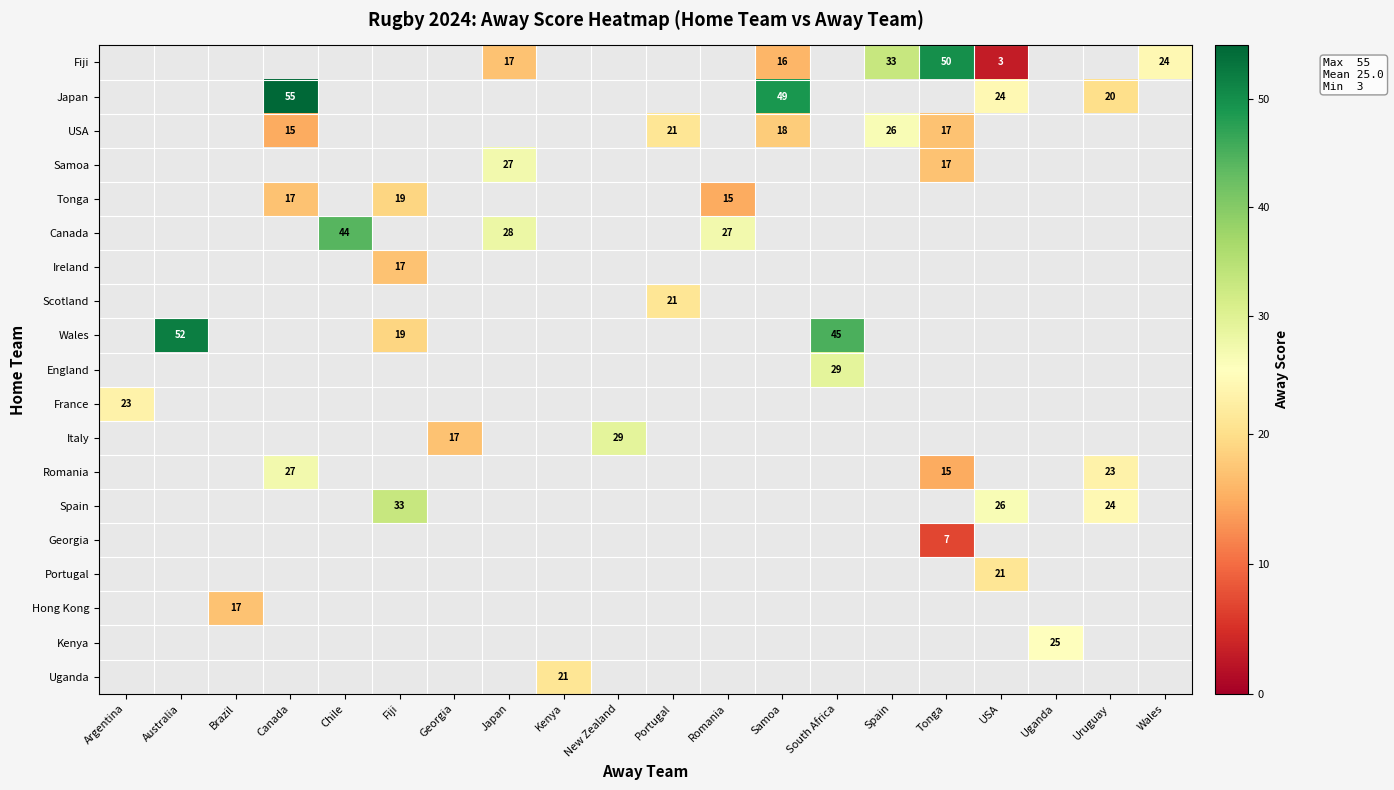

True or false: USA has a value of 15 at Canada.

True